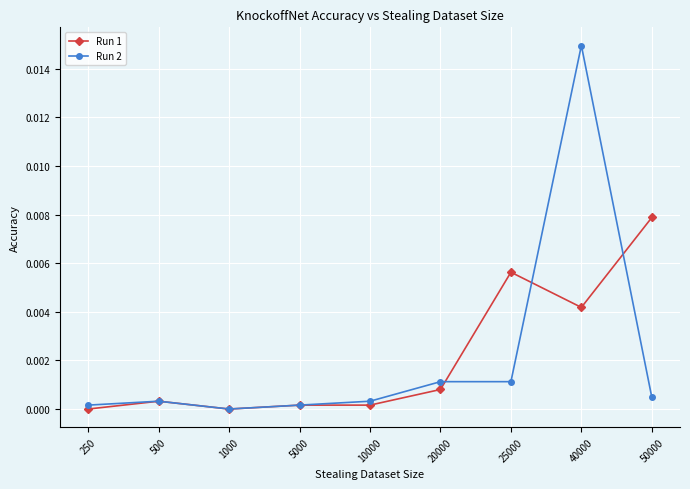

At which category is the sum across all series the highest?

40000